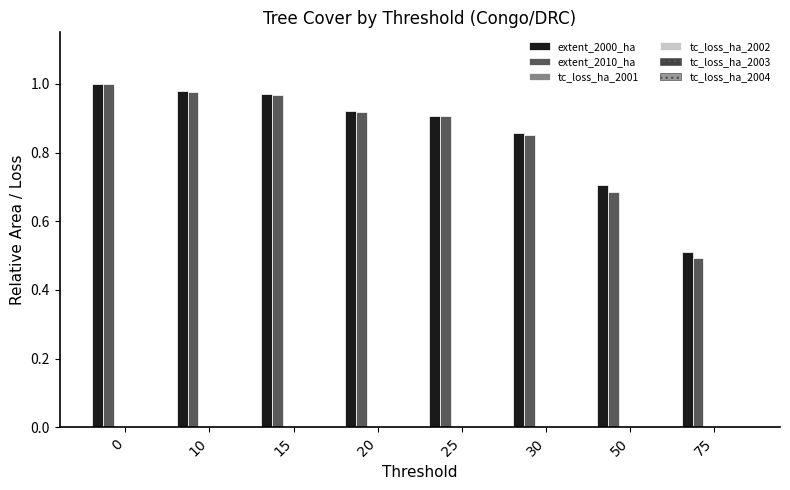

The value of extent_2010_ha at 15 is 0.2. True or false?

False